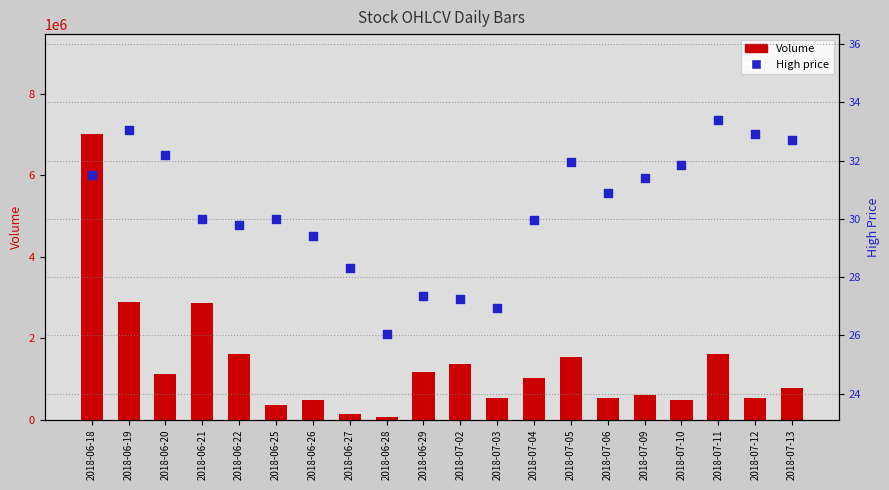

Is the value of Volume (primary) at 2018-06-28 greater than the value of High (secondary) at 2018-06-29?

Yes